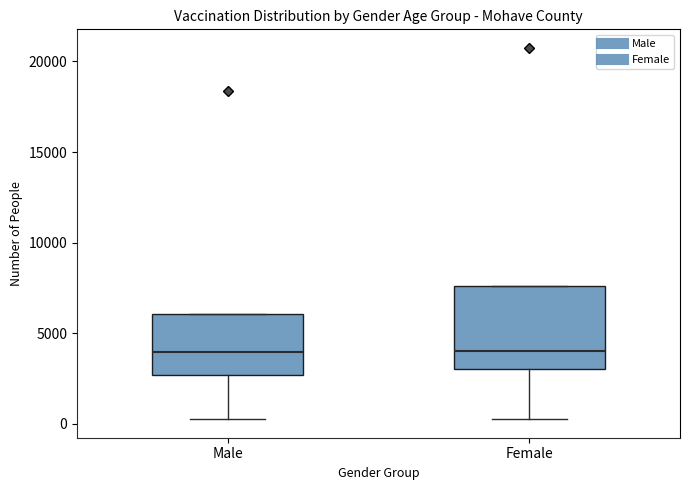

Which box is the tallest, from its lower edge to its upper edge?

Female